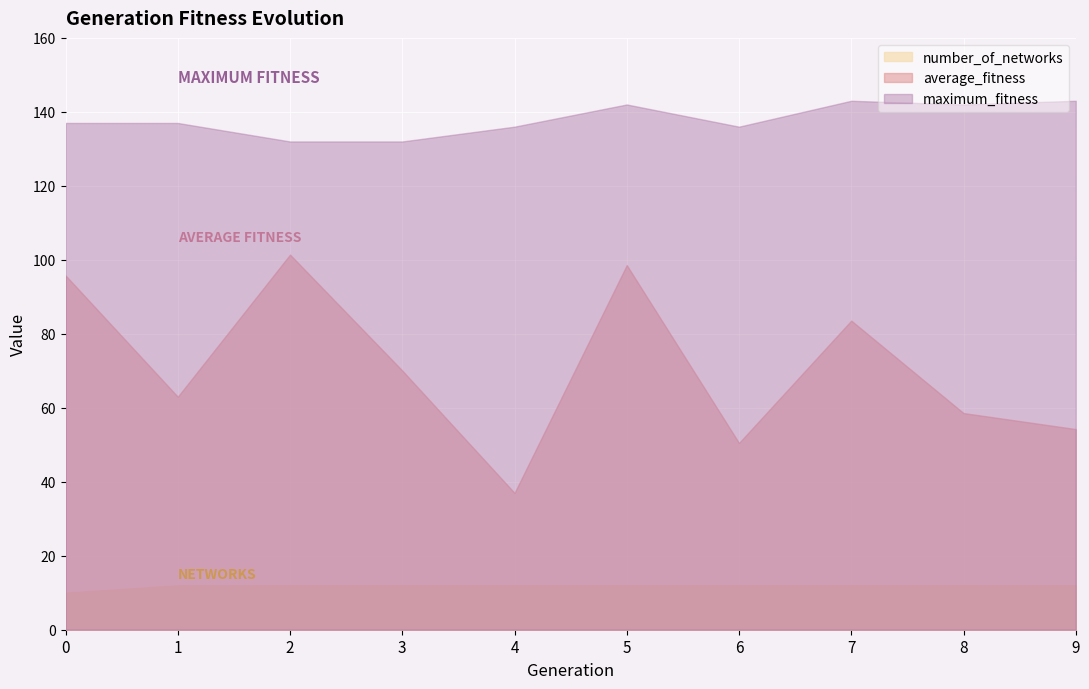

What value does the average_fitness series have at 3?

70.1